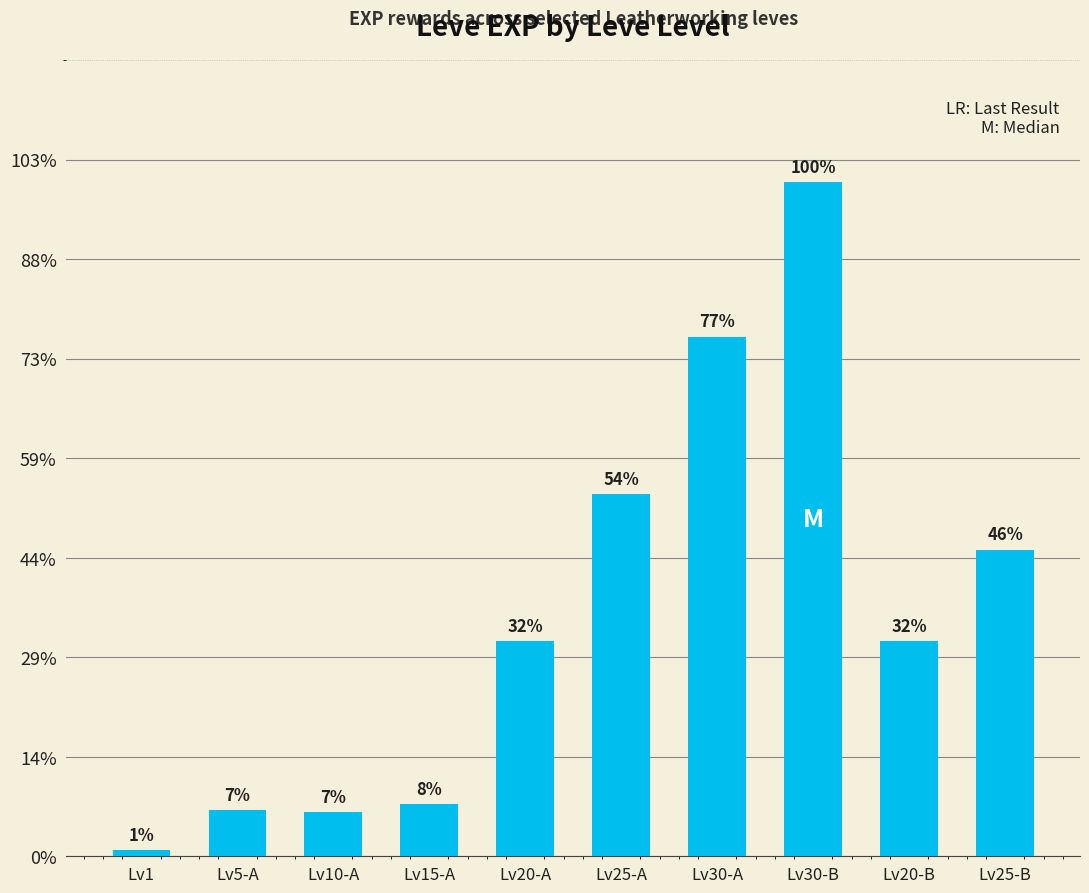

List the labels in order of value, smallest first.

Lv1, Lv10-A, Lv5-A, Lv15-A, Lv20-A, Lv20-B, Lv25-B, Lv25-A, Lv30-A, Lv30-B